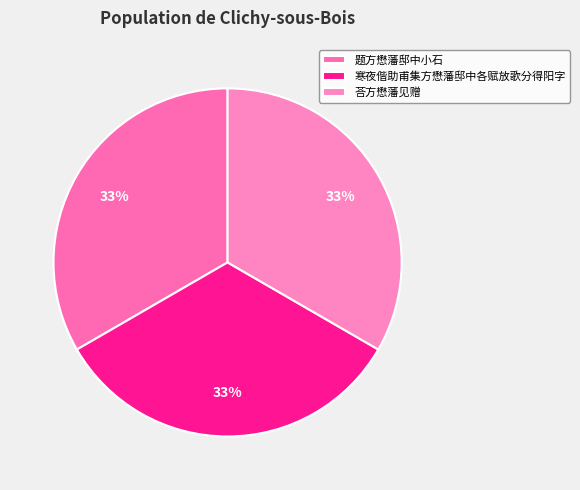

What is the smallest slice in the pie chart?

寒夜偕助甫集方懋藩邸中各赋放歌分得阳字